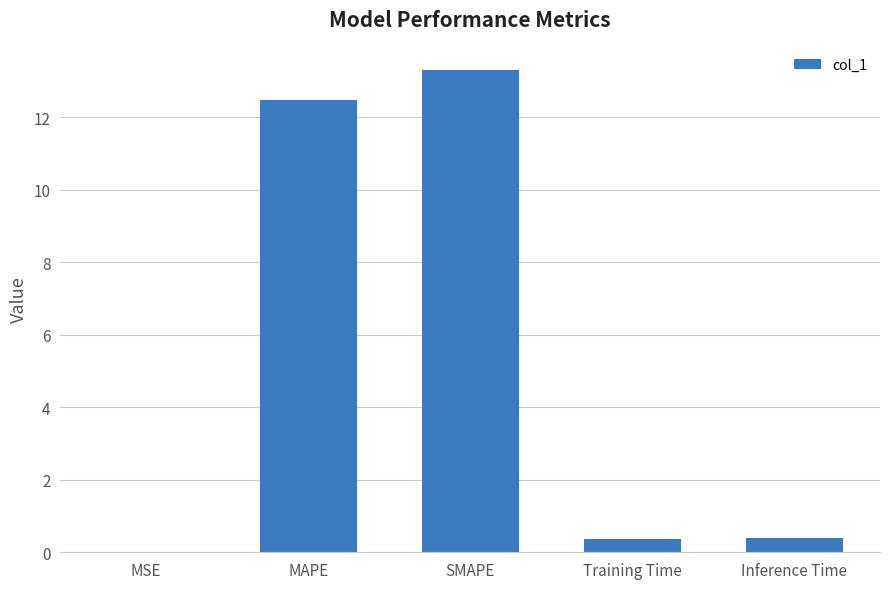

What is the change in value from MAPE to Training Time?

-12.1